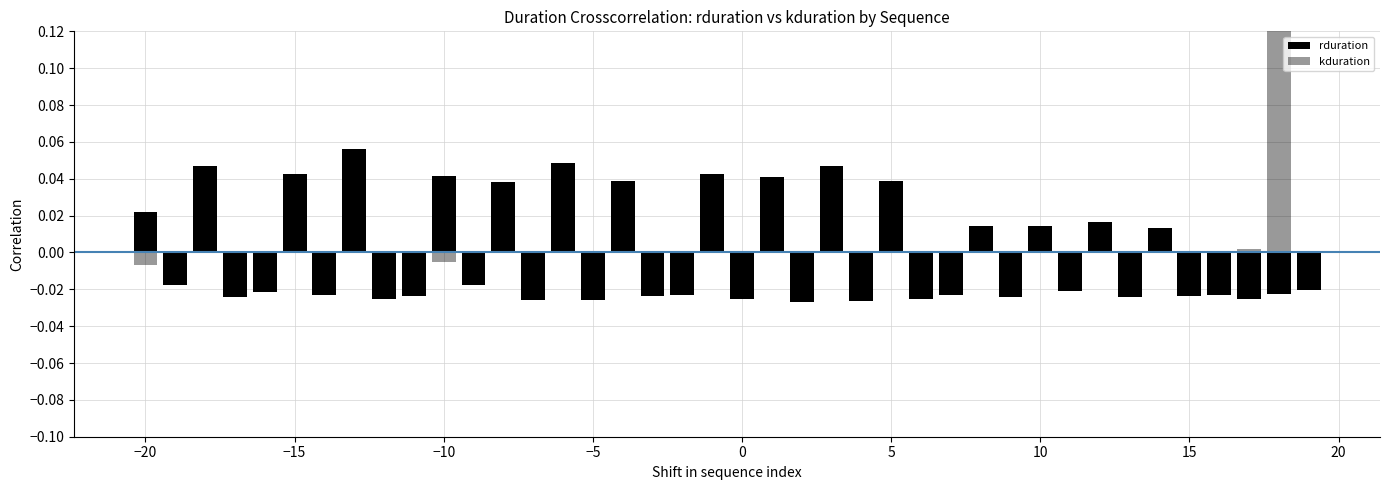

How many values in rduration are below zero?

24